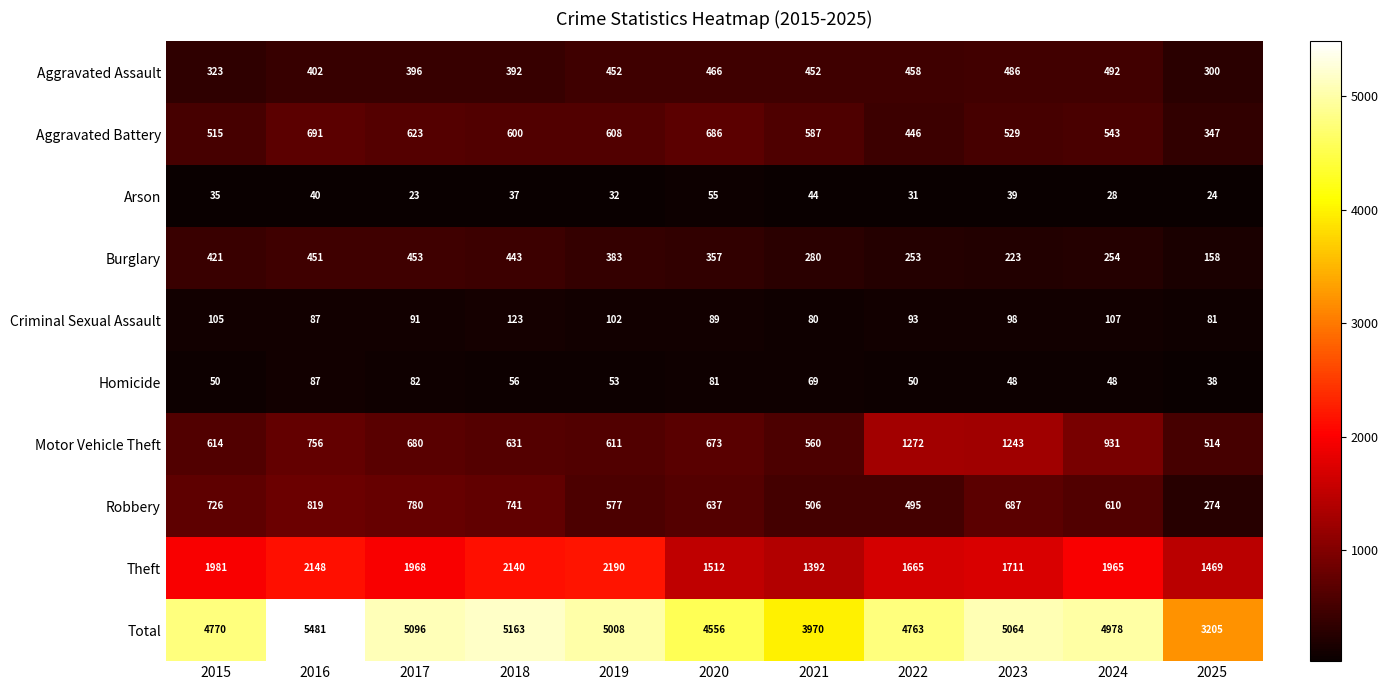

What is the minimum value for Theft?

1392